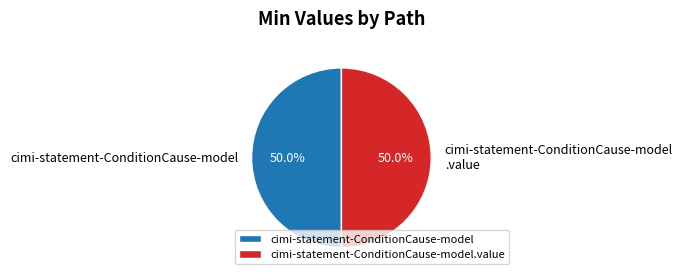

Approximately how many times larger is the value at cimi-statement-ConditionCause-model compared to cimi-statement-ConditionCause-model.value?

1.0